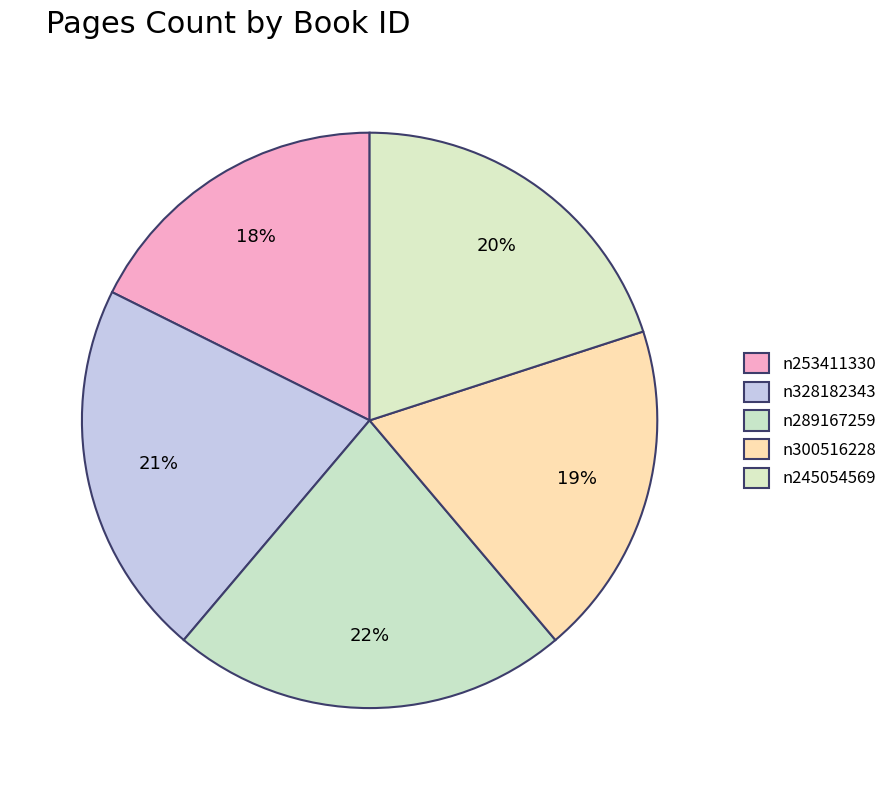

Is there a majority slice in this chart?

No